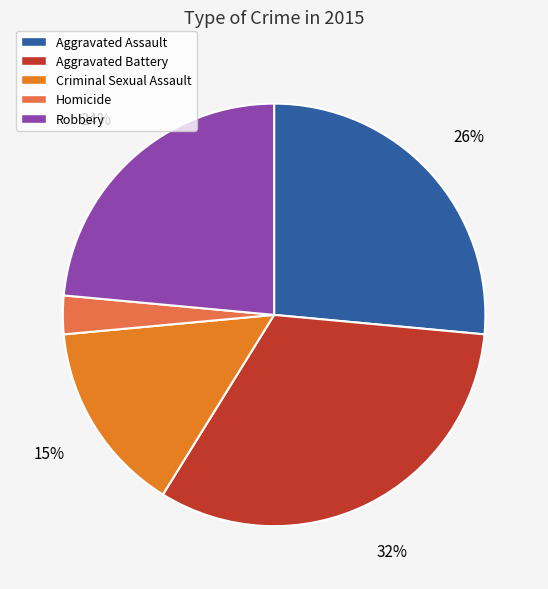

What is the smallest slice in the pie chart?

Homicide